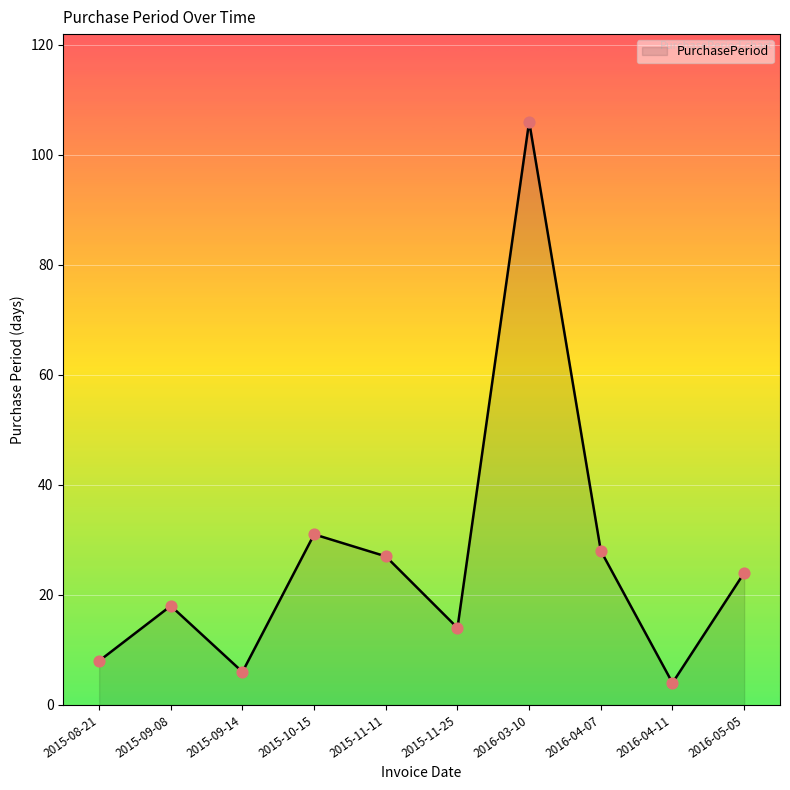

Approximately how many times larger is the value at 2016-05-05 compared to 2015-09-08?

1.3